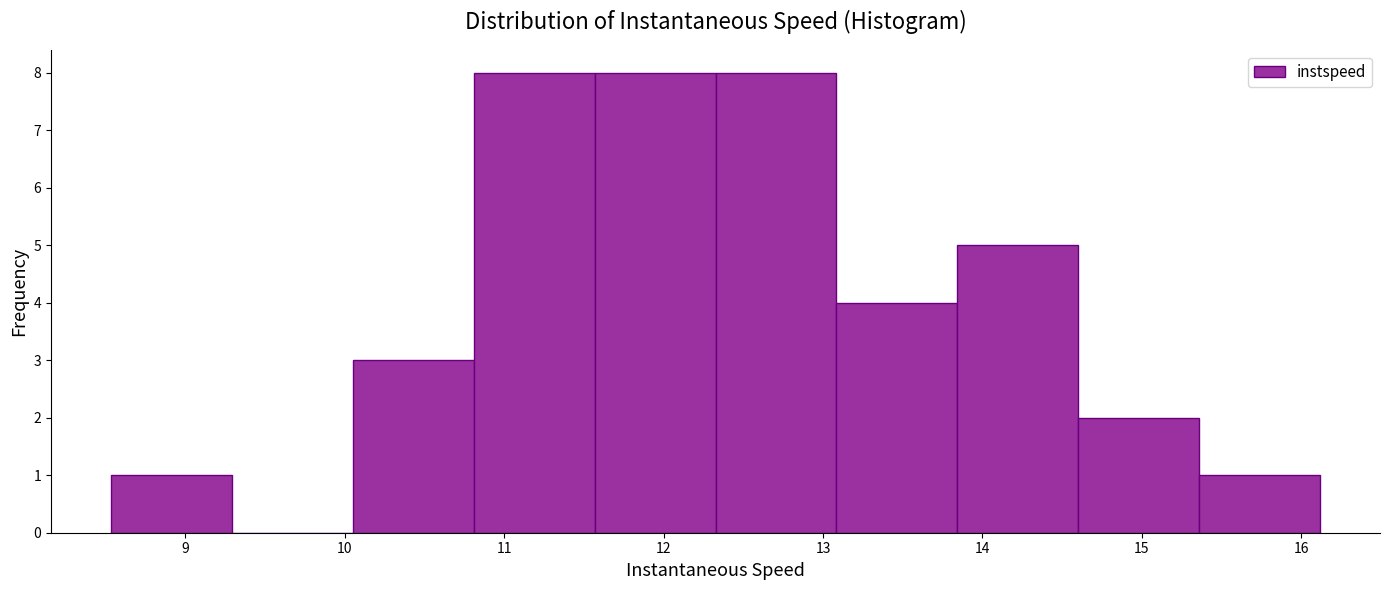

Reading left to right, list every bar in this chart as the range it spans on the x-axis followed by its height. Neither the bar edges nor the heights are printed on the chart, so give them approximately, as read against the axes.

8.5 to 9.3: 1
9.3 to 10.1: 0
10.1 to 10.8: 3
10.8 to 11.6: 8
11.6 to 12.3: 8
12.3 to 13.1: 8
13.1 to 13.8: 4
13.8 to 14.6: 5
14.6 to 15.4: 2
15.4 to 16.1: 1